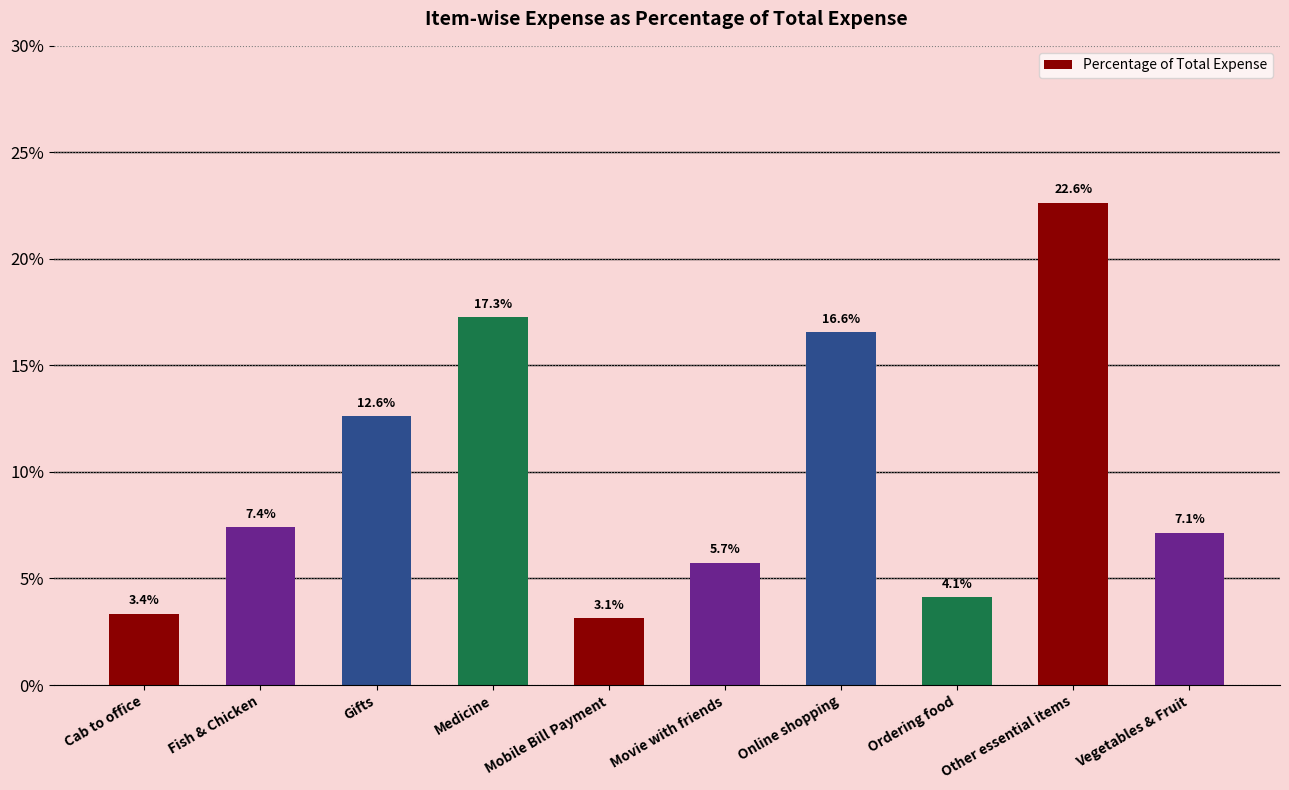

At which category does the chart reach its minimum across all series?

Mobile Bill Payment